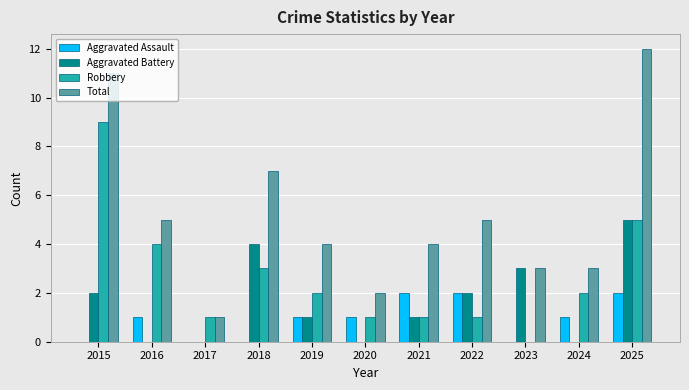

At which category is the sum across all series the highest?

2025